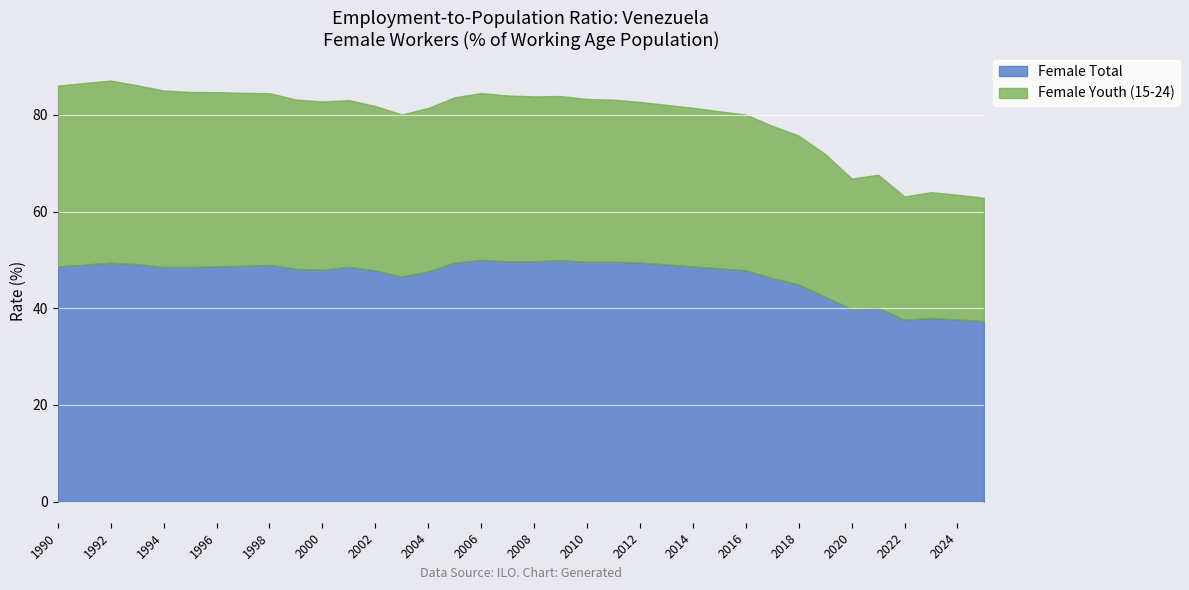

What is the value of the Female Youth (15-24) point at the 2nd from the left?

37.6